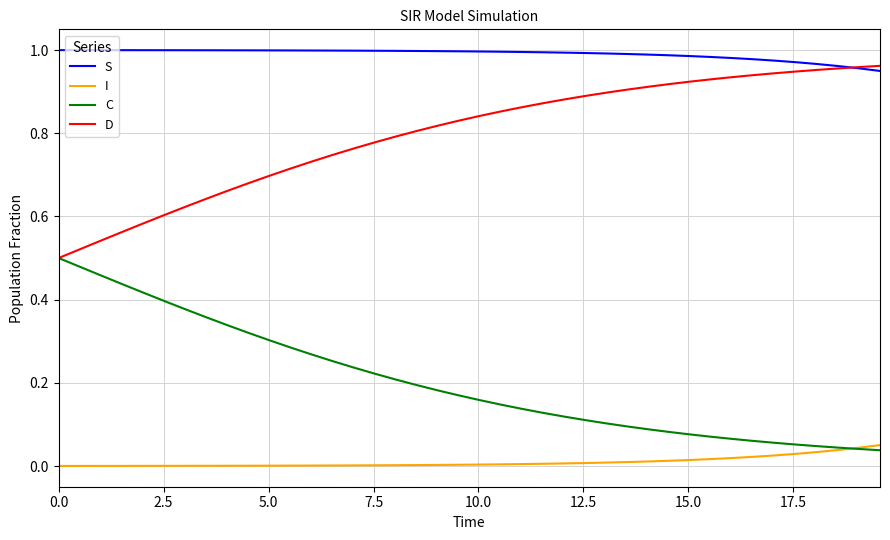

Does the chart display data point markers on the line(s)?

No